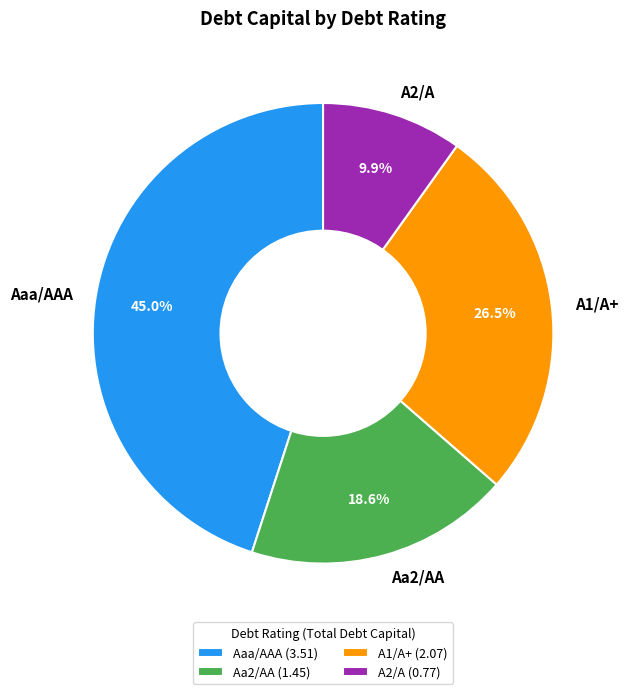

Which has a higher value, A2/A or A1/A+?

A1/A+